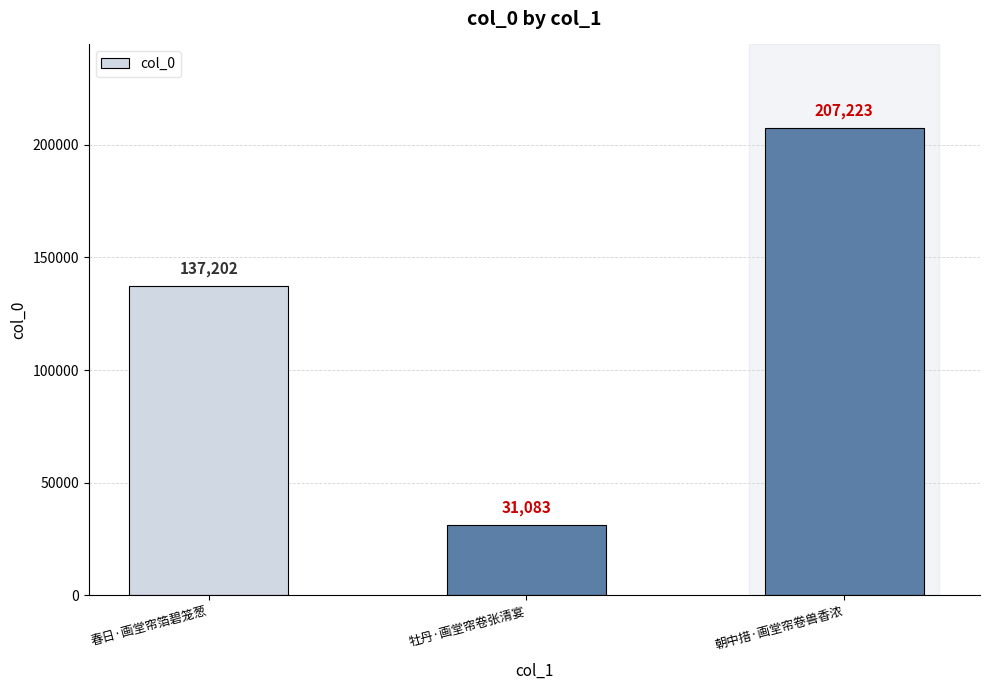

What is the change in value from 春日·画堂帘箔碧笼葱 to 朝中措·画堂帘卷兽香浓?

+70021